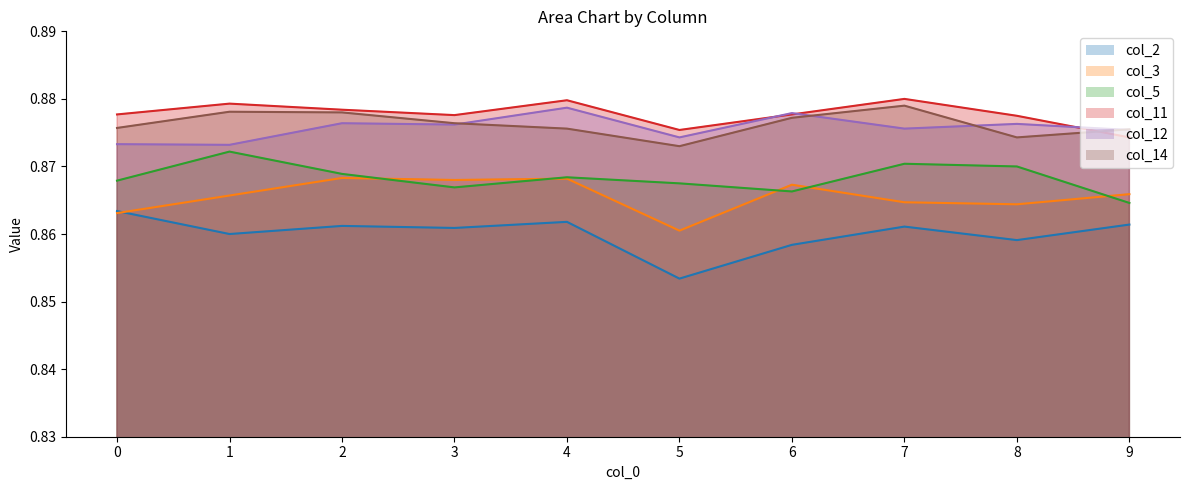

True or false: col_5 and col_11 cross at least once.

False